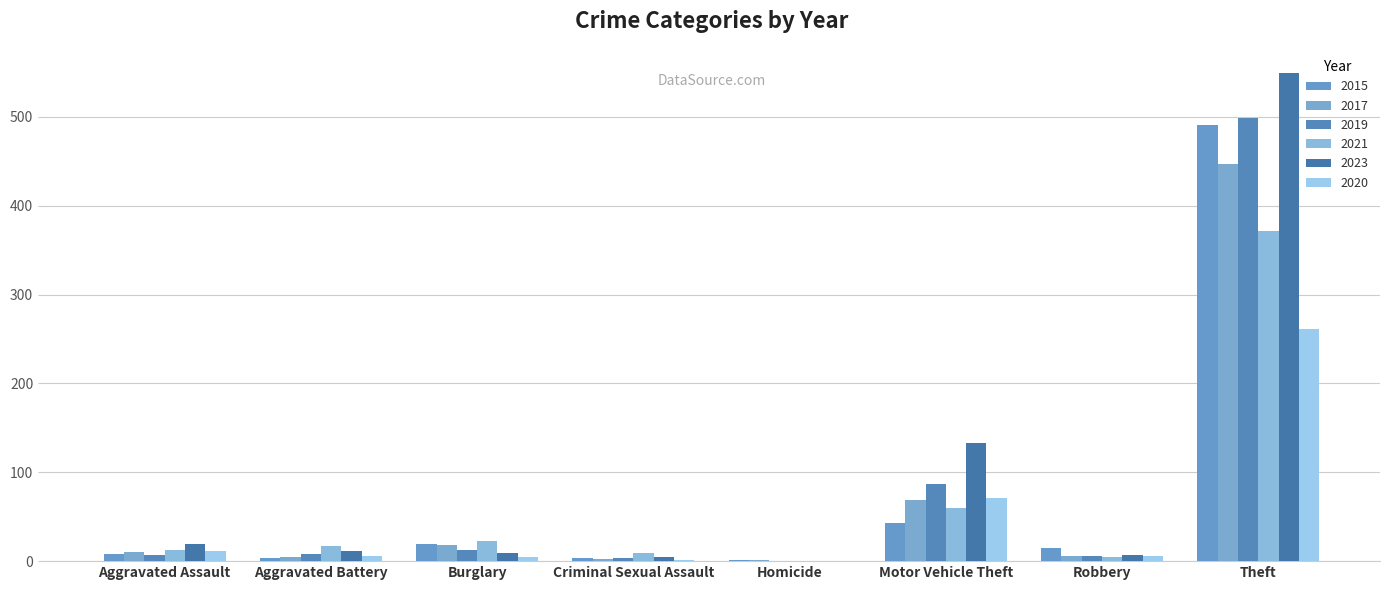

Is the value of 2021 at Theft greater than the value of 2015 at Aggravated Assault?

Yes